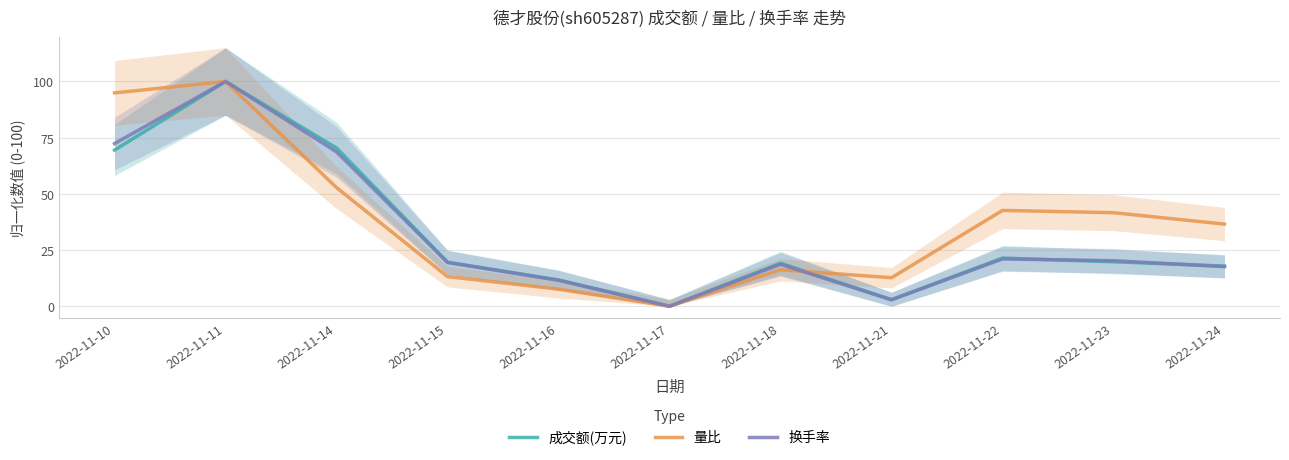

Does the chart display data point markers on the line(s)?

No